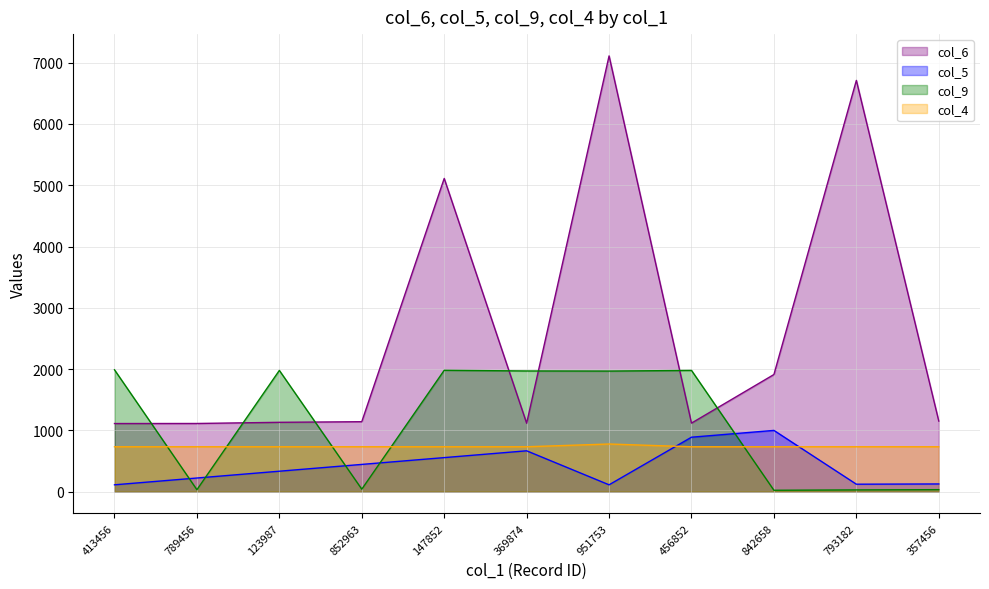

Which label corresponds to the smallest value in the chart?

842658